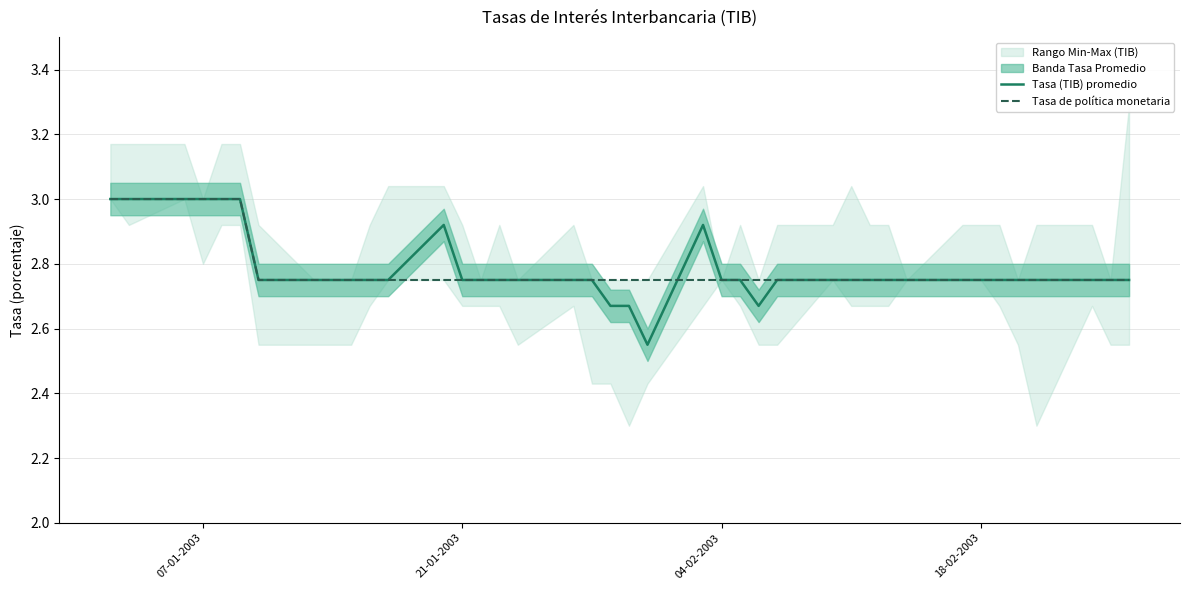

How many times do Tasa (TIB) promedio and Tasa de política monetaria cross each other?

1